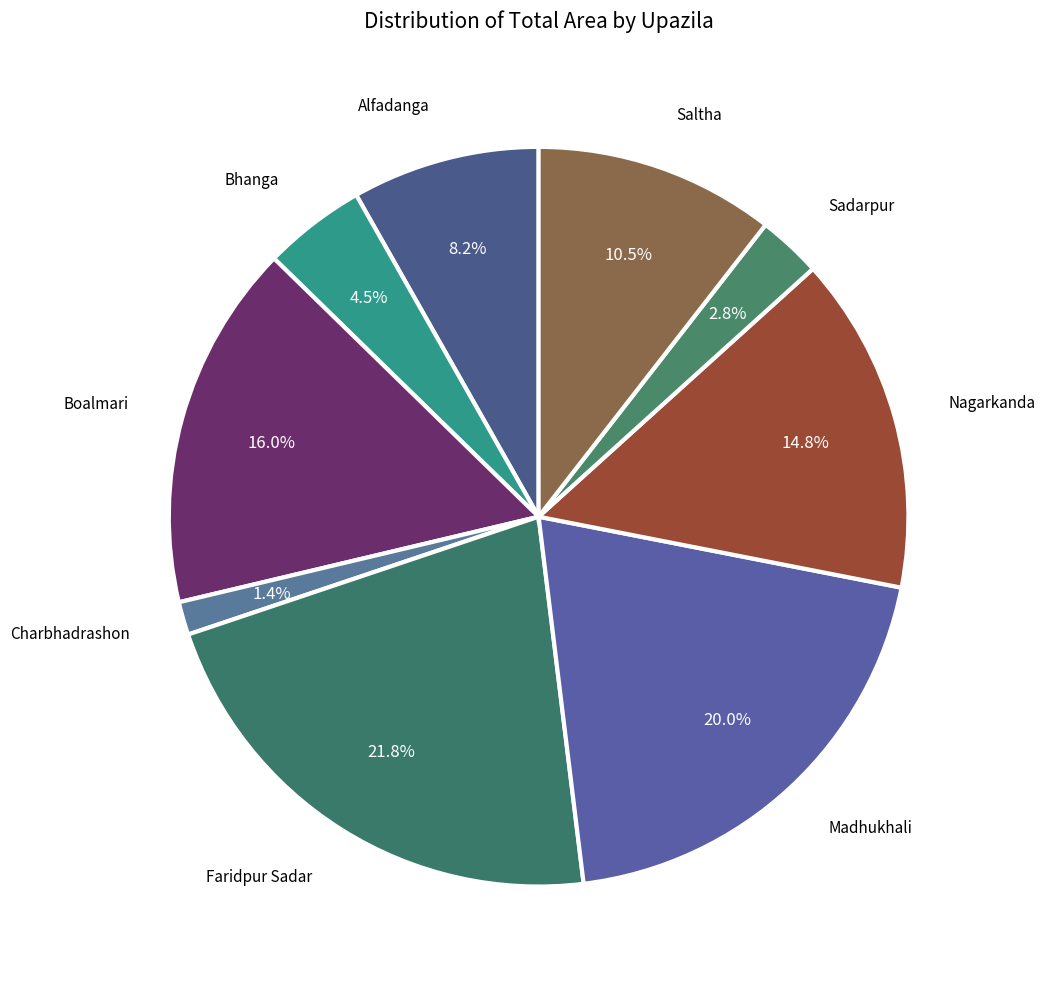

To the nearest percent, what is the difference between the Faridpur Sadar and Alfadanga slice percentages?

14%